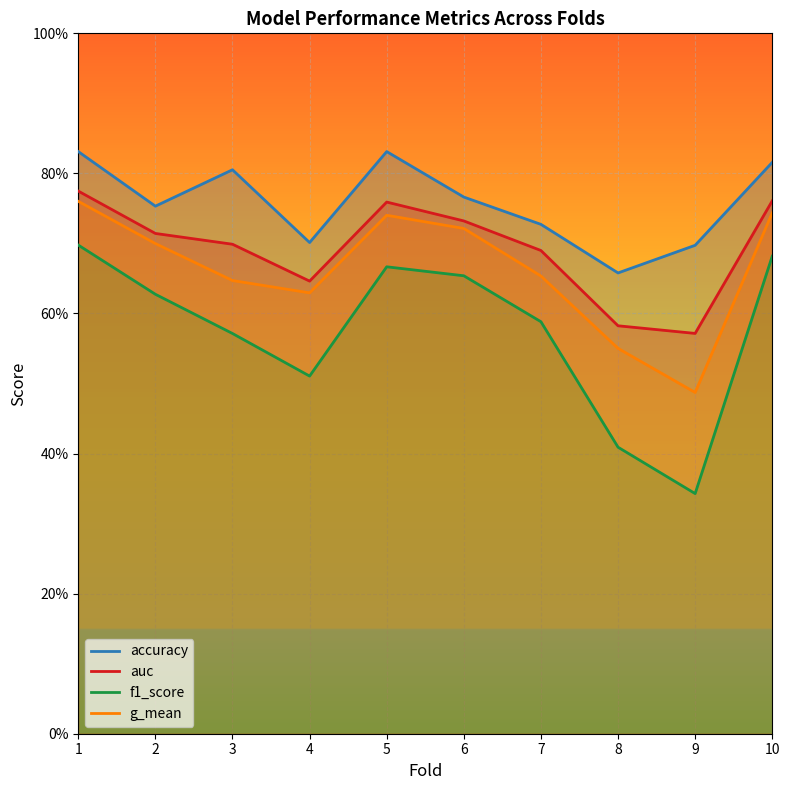

Which category has the lowest value across all series?

9